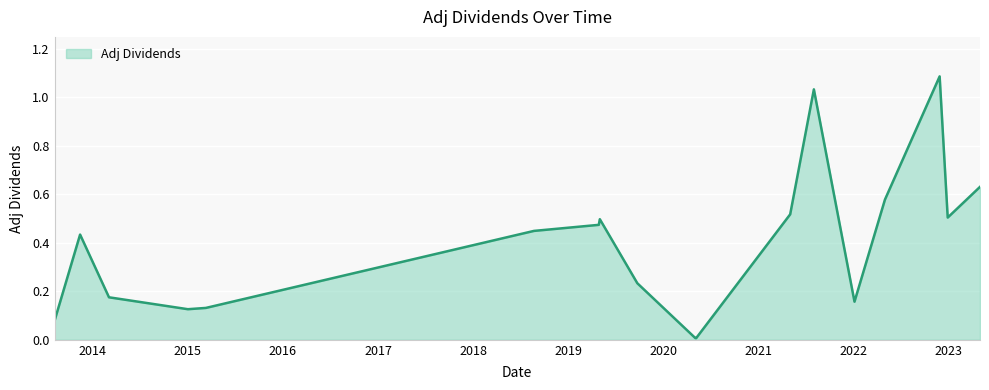

Rank the categories by value from lowest to highest.

2020-05-04, 2020-05-07, 2013-08-08, 2015-01-02, 2015-03-12, 2022-01-05, 2014-03-05, 2019-09-24, 2013-11-14, 2018-08-23, 2019-04-29, 2019-05-03, 2022-12-29, 2021-05-03, 2022-05-02, 2023-05-02, 2021-08-02, 2022-11-28